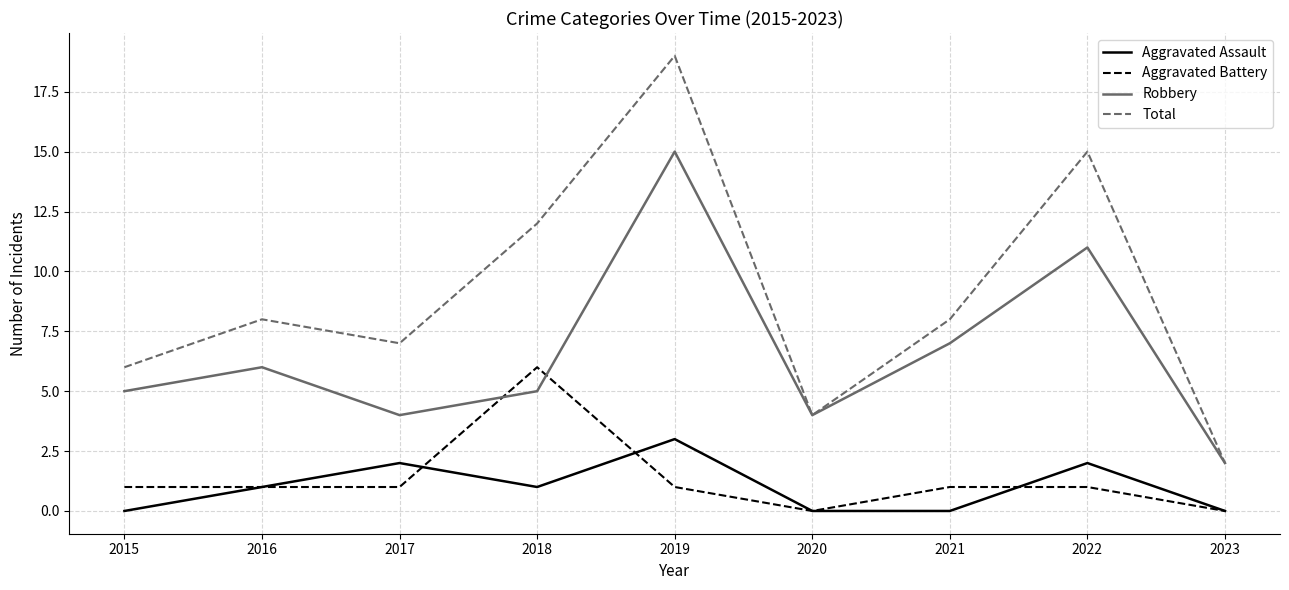

True or false: Robbery and Aggravated Assault intersect in this chart.

False